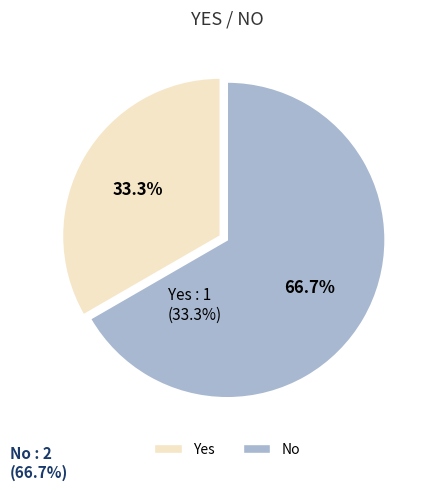

To the nearest percent, what is the difference between the No and Yes slice percentages?

33%